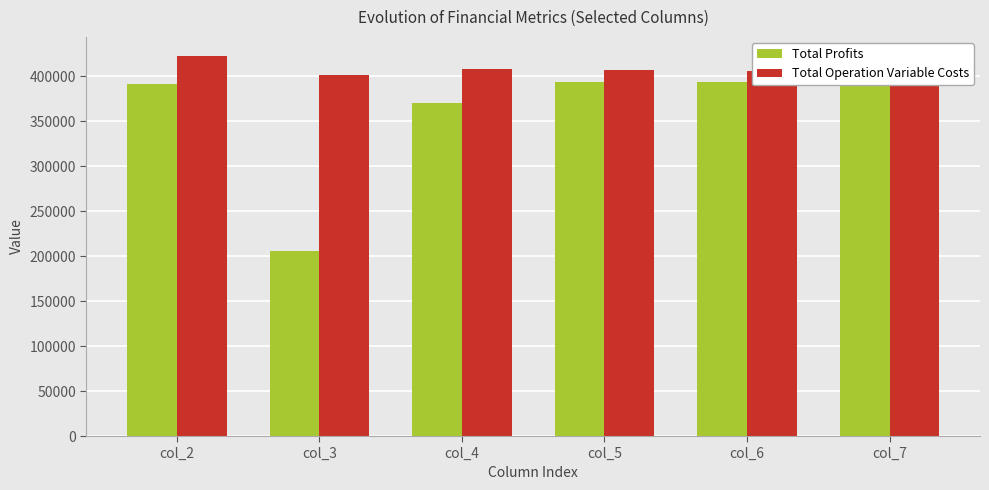

Between col_6 and col_2, which is larger?

col_6